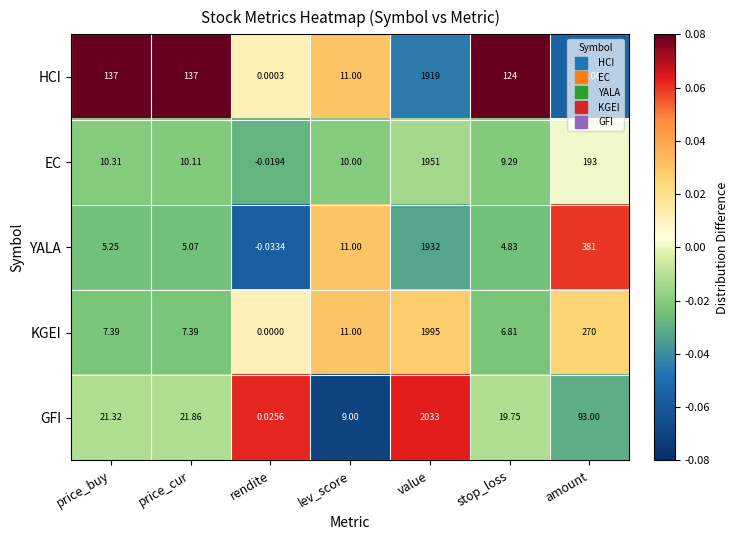

Rank the series by their maximum value, from highest to lowest.

GFI, KGEI, EC, YALA, HCI